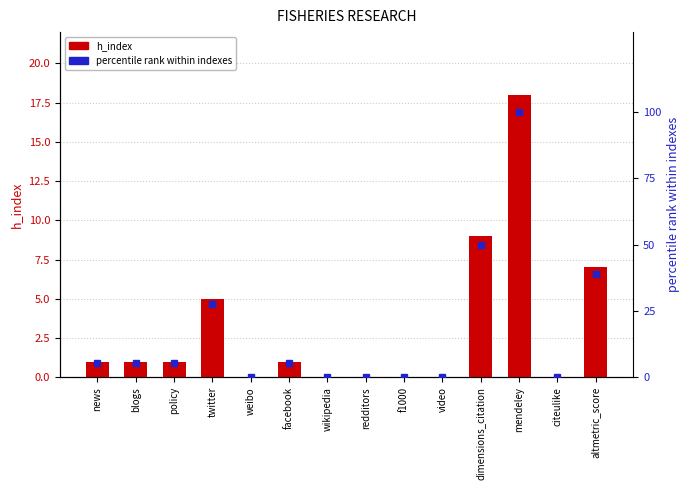

The value of percentile rank within indexes at blogs is 3.4. True or false?

False